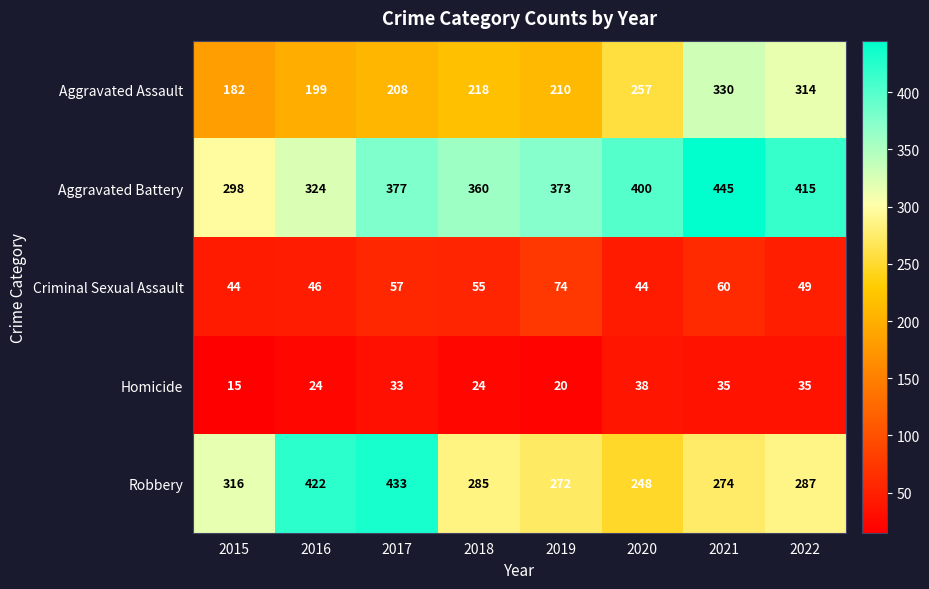

What is the sum of the Robbery values at 2018 and 2021?

559